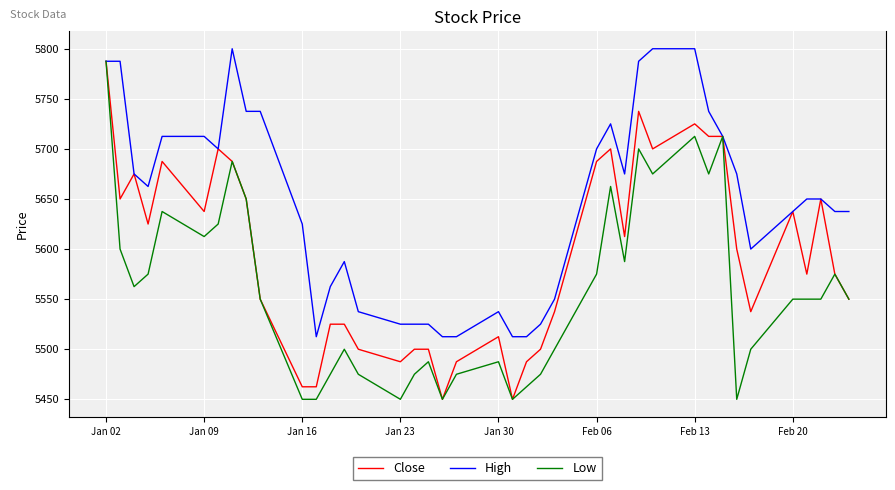

Rank the series by their average value, from lowest to highest.

Low, Close, High